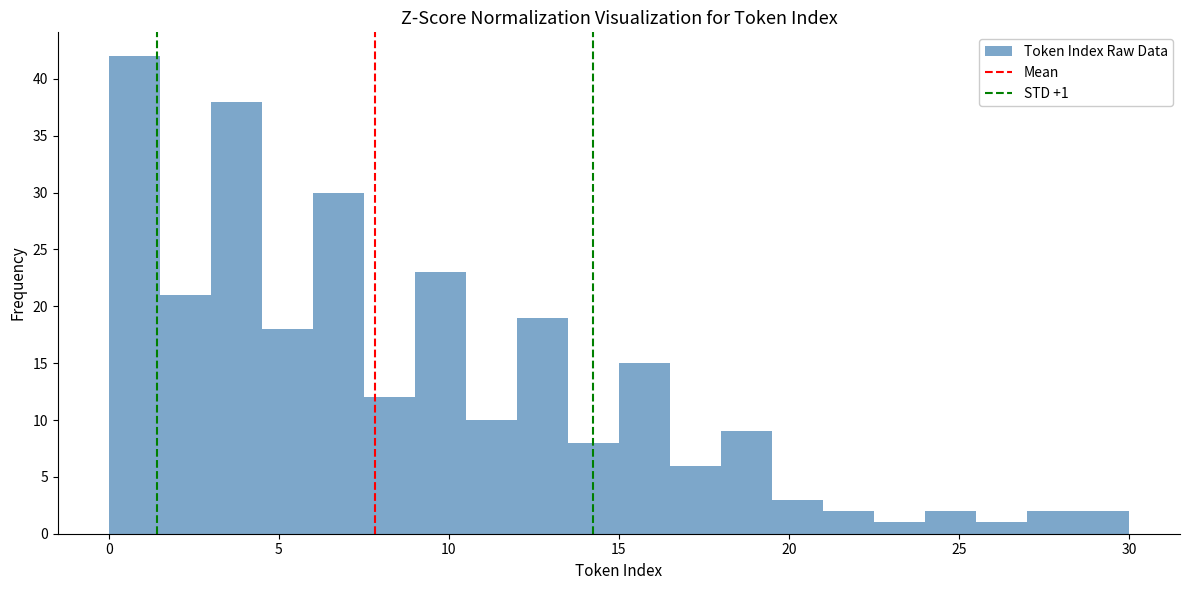

Read against the x-axis, roughly where is the centre of the tallest bar?

1.0